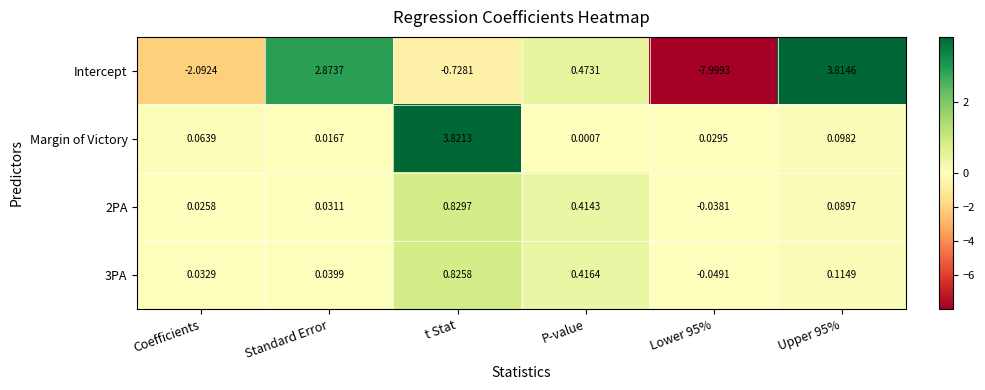

At which label does Intercept first exceed 0?

Standard Error